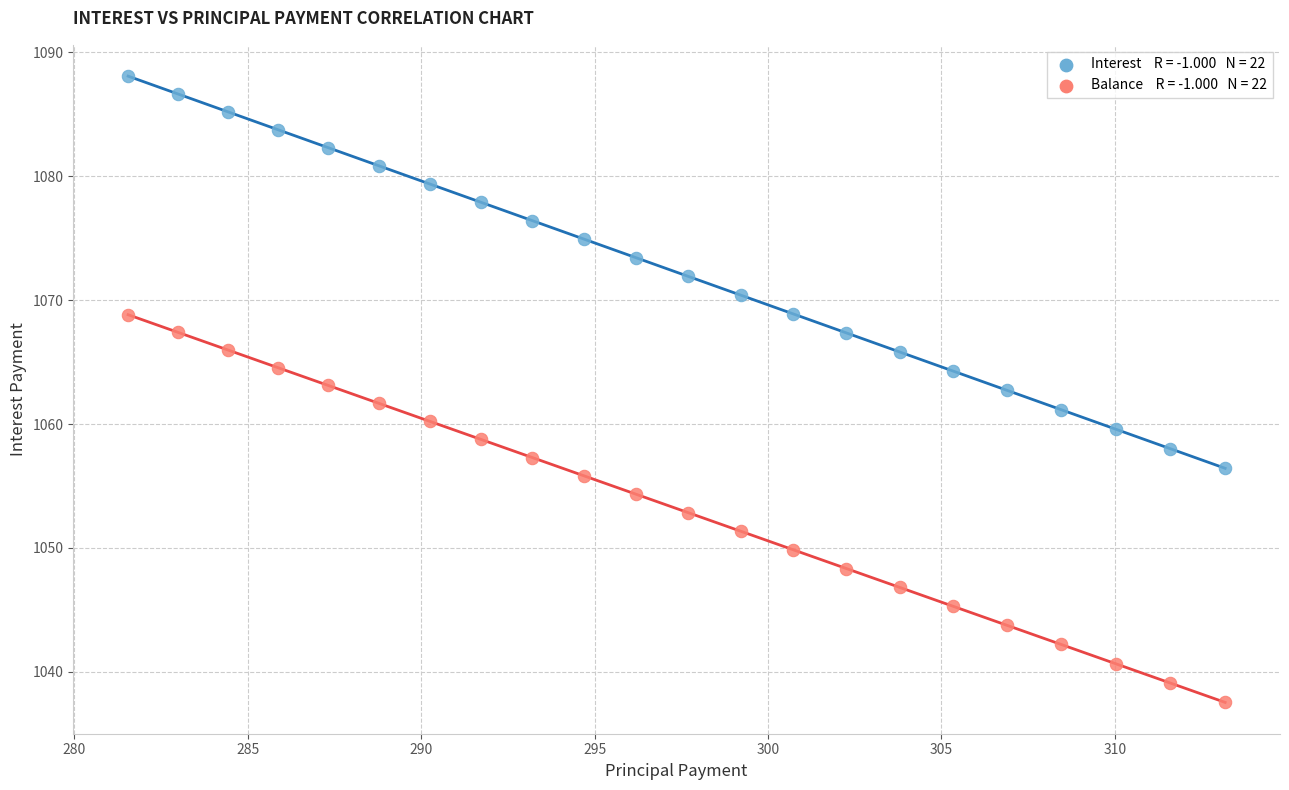

Across all data points, what is the range of X values (max minus min)?

31.6